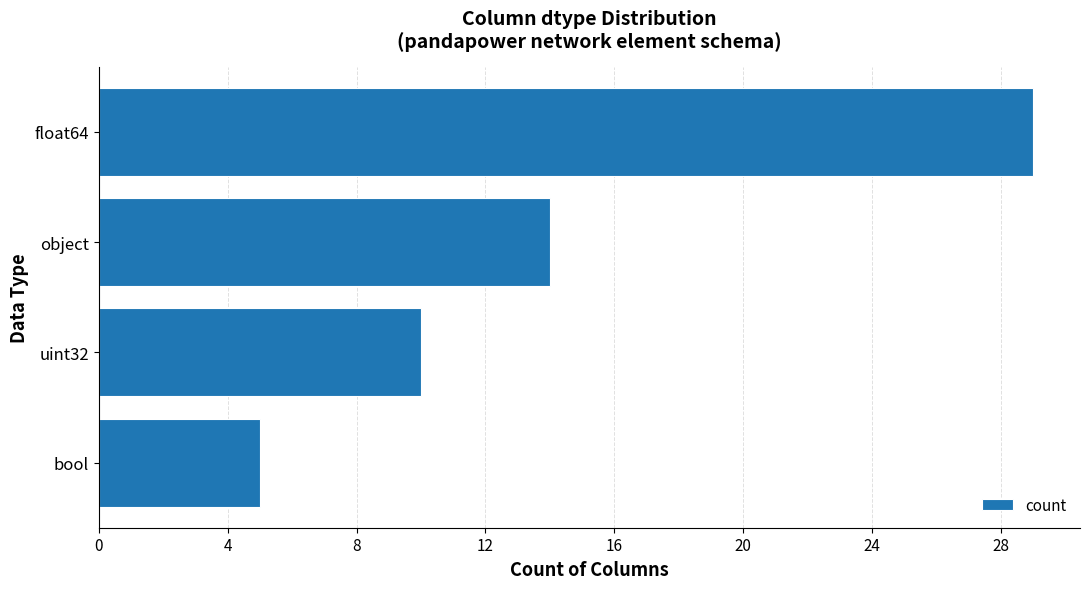

Rank the categories by value from lowest to highest.

bool, uint32, object, float64